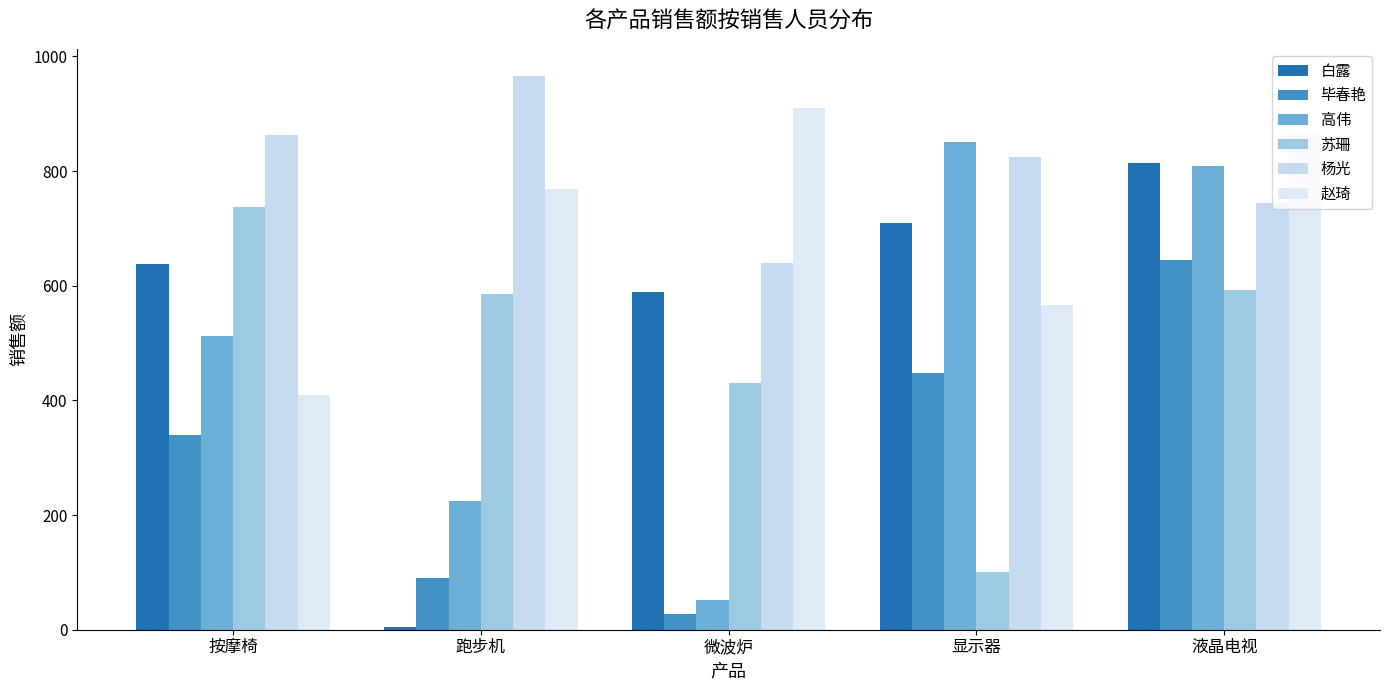

How many bars are there in each group?

6